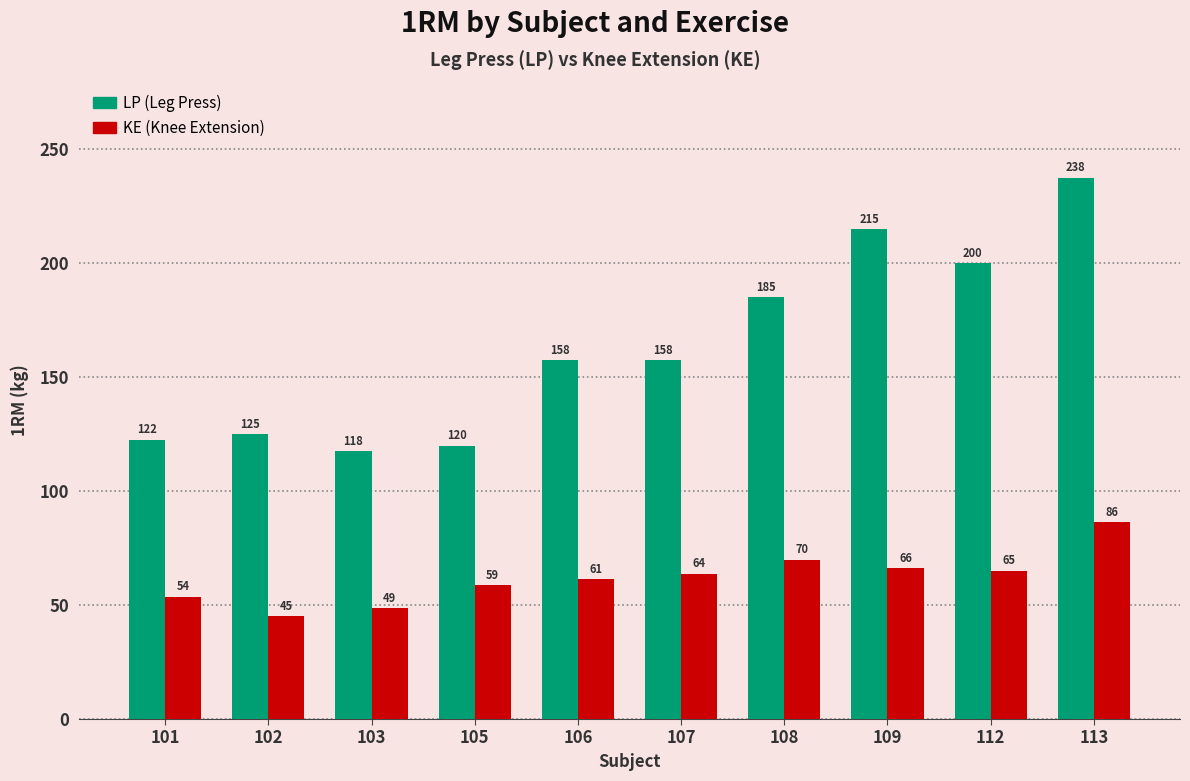

Which label corresponds to the largest value in the chart?

113